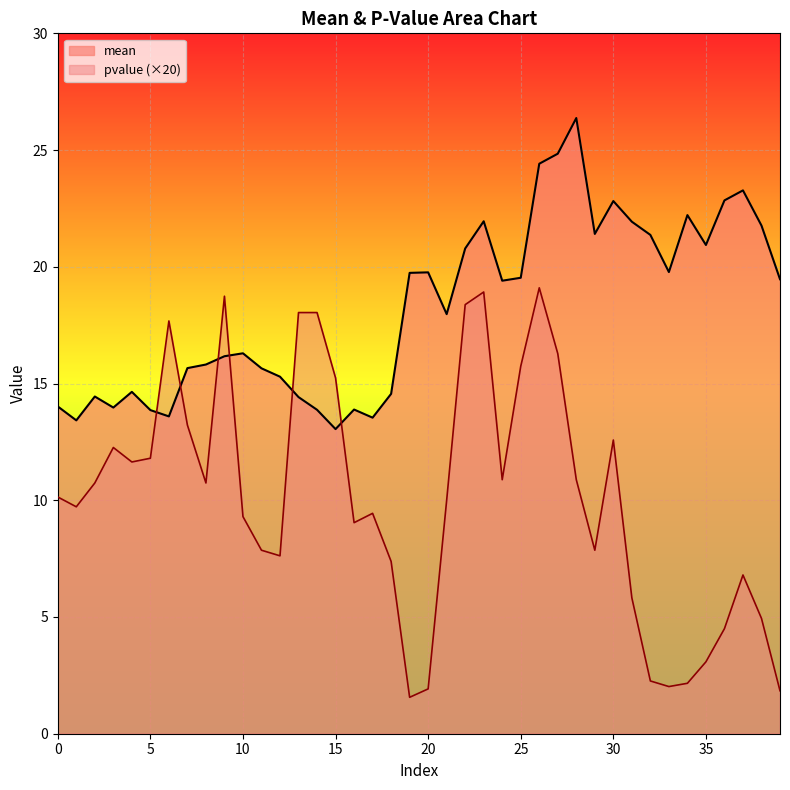

What is the value of the pvalue point at the 7th from the left?

17.7